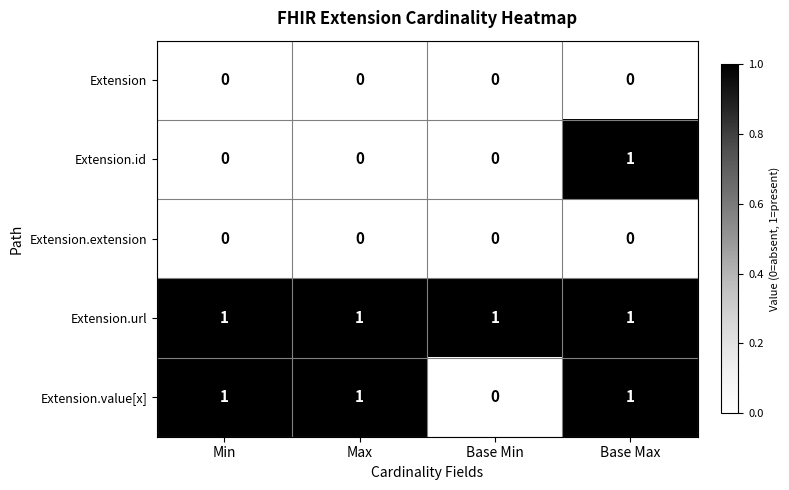

Count the number of data series in this chart.

5